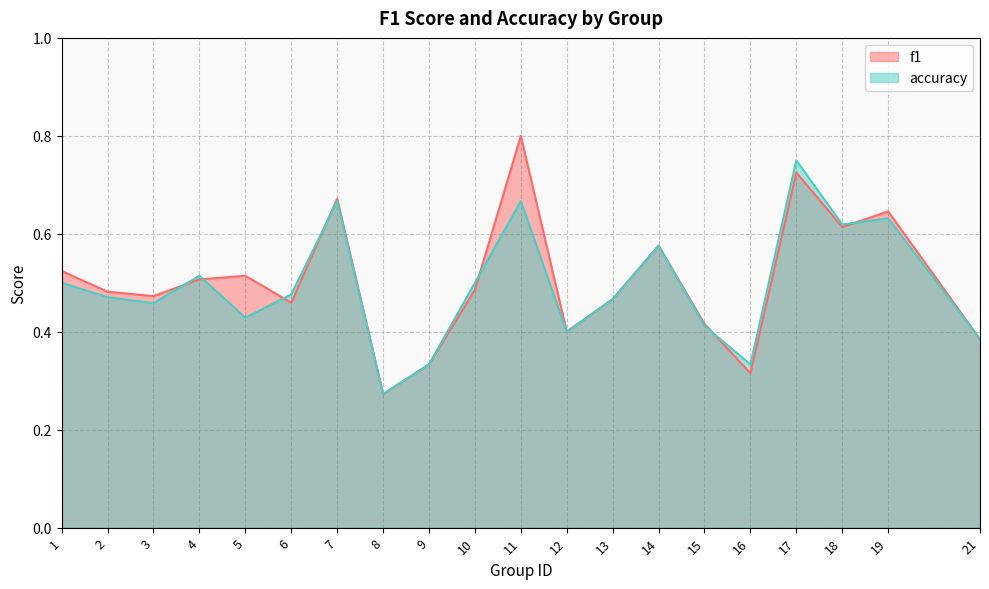

Where is the first local minimum for f1?

3